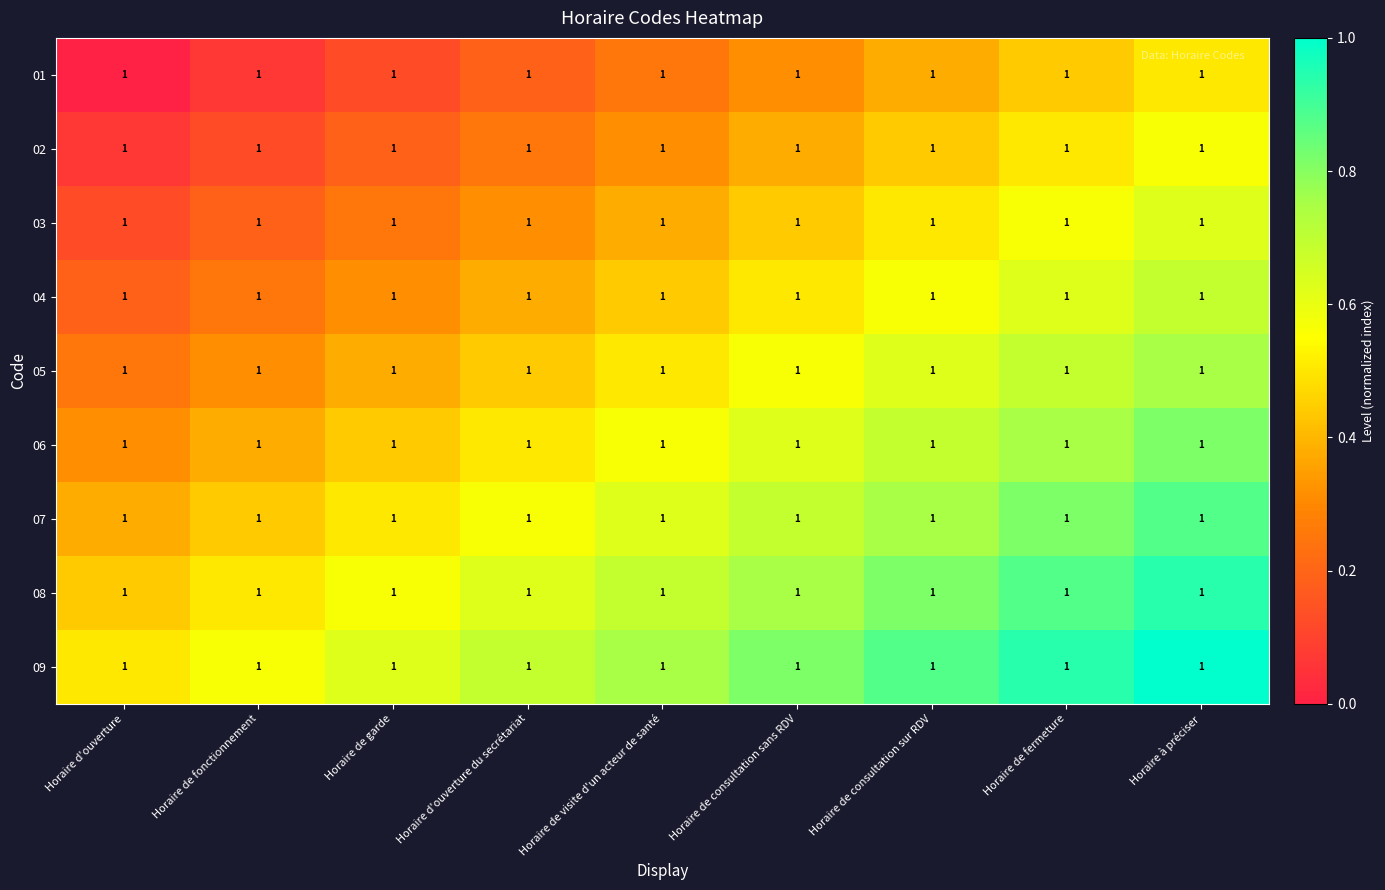

What is the difference between the maximum and minimum values in the 05 series?

0.5